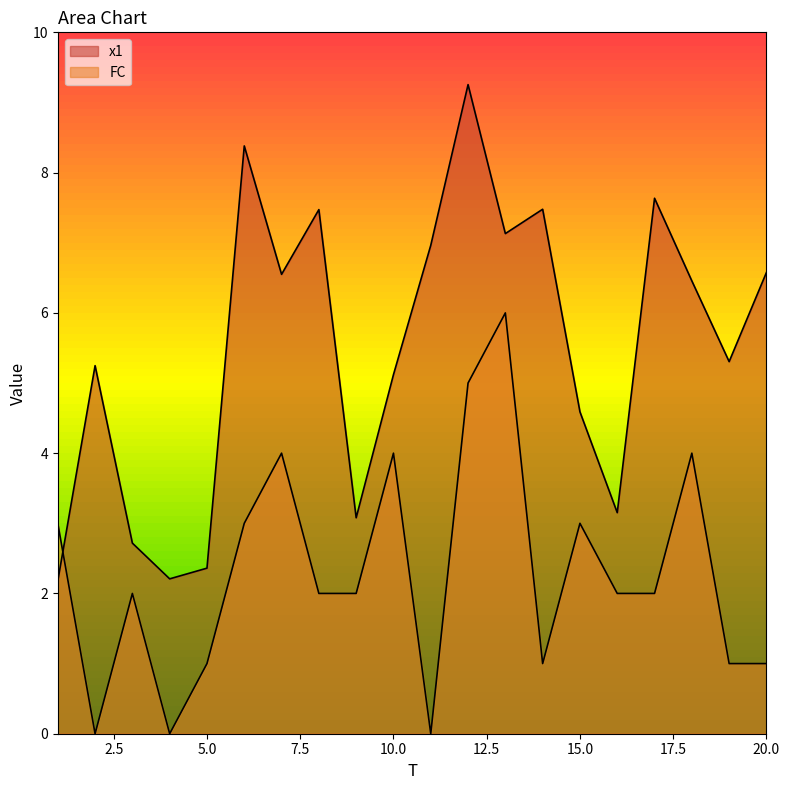

What are all the series names shown in the legend?

x1, FC